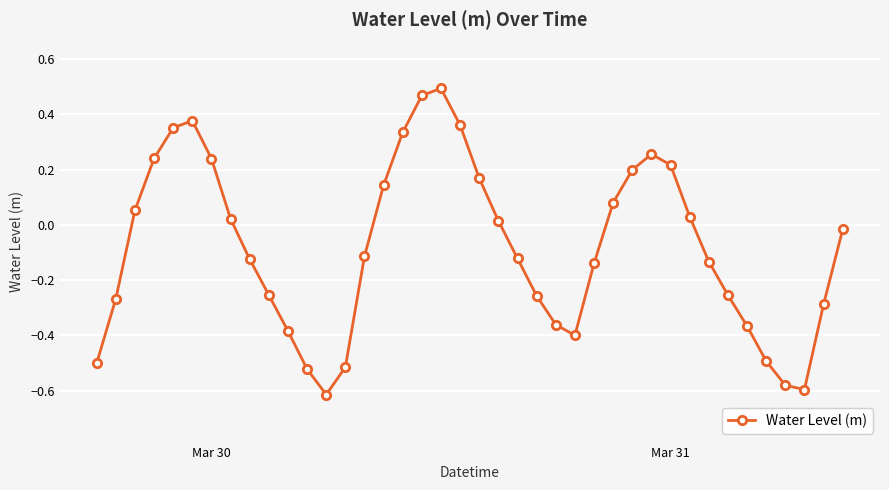

What is the difference between the second highest and minimum values?

1.1